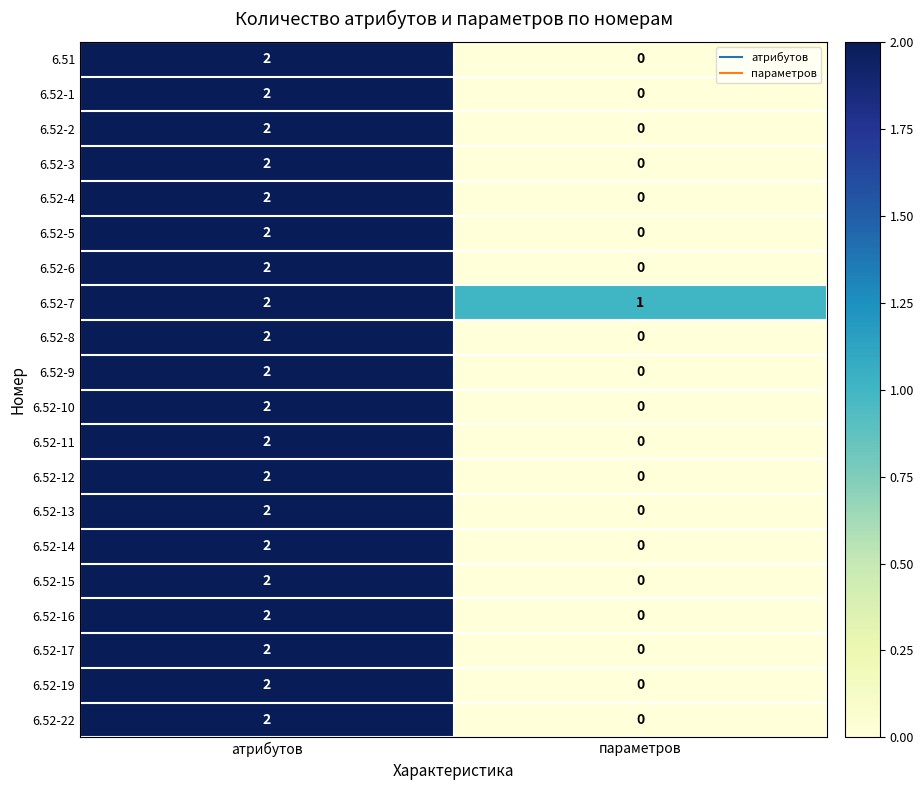

List the labels in order of 6.52-11 value, largest first.

атрибутов, параметров